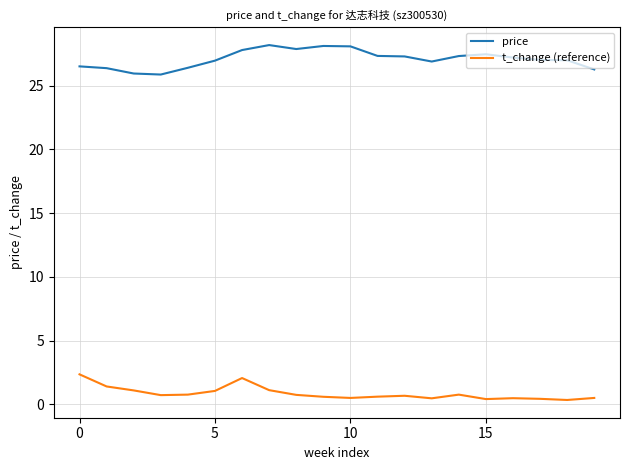

List the series in order of their peak value, lowest first.

t_change (reference), price